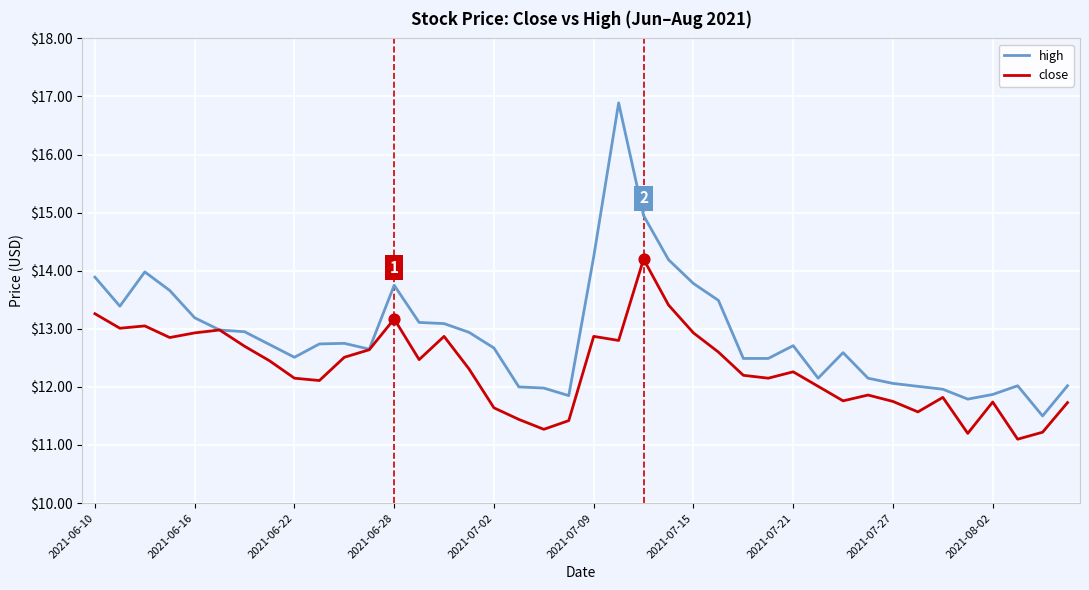

Which series has the largest range (max minus min)?

high